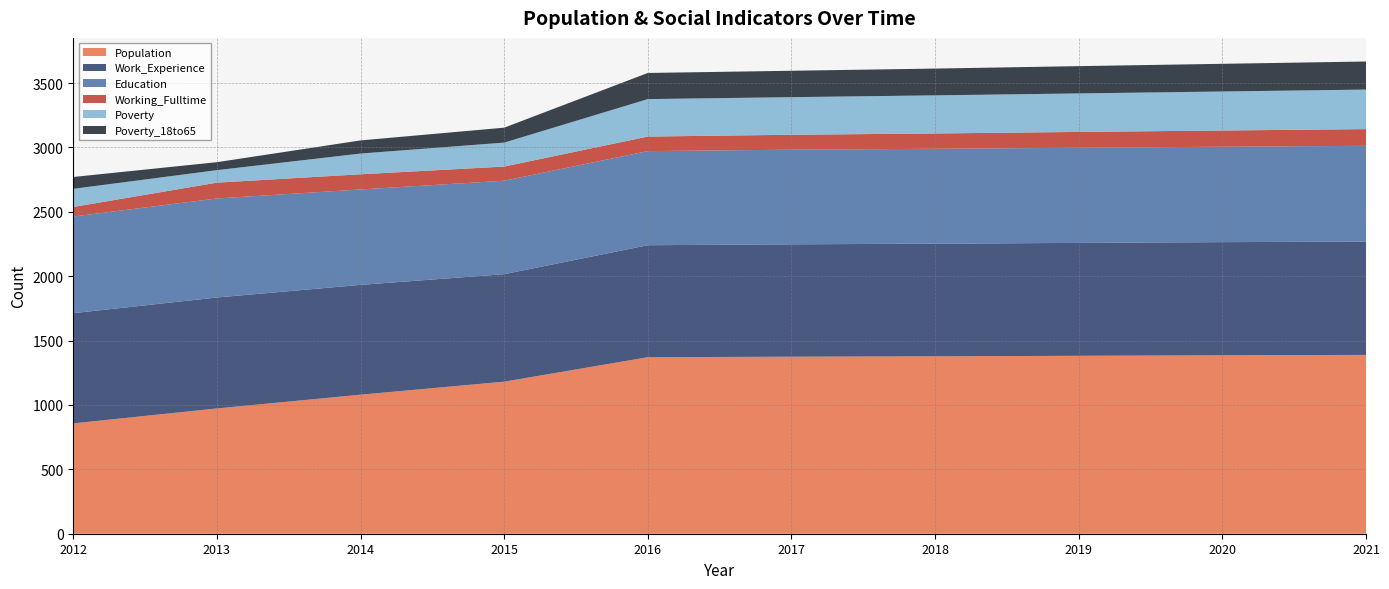

Reading left to right, transcribe all the data shown in this chart.

Population: 2012=857	2013=973	2014=1080	2015=1181	2016=1371	2017=1375	2018=1378	2019=1382	2020=1386	2021=1389
Work_Experience: 2012=856	2013=862	2014=853	2015=835	2016=870	2017=873	2018=875	2019=877	2020=879	2021=880
Education: 2012=751	2013=769	2014=741	2015=726	2016=731	2017=735	2018=737	2019=739	2020=741	2021=744
Working_Fulltime: 2012=74	2013=123	2014=118	2015=110	2016=113	2017=116	2018=119	2019=123	2020=126	2021=130
Poverty: 2012=141	2013=97	2014=161	2015=186	2016=291	2017=292	2018=296	2019=299	2020=303	2021=307
Poverty_18to65: 2012=92	2013=62	2014=102	2015=116	2016=203	2017=205	2018=208	2019=212	2020=215	2021=218